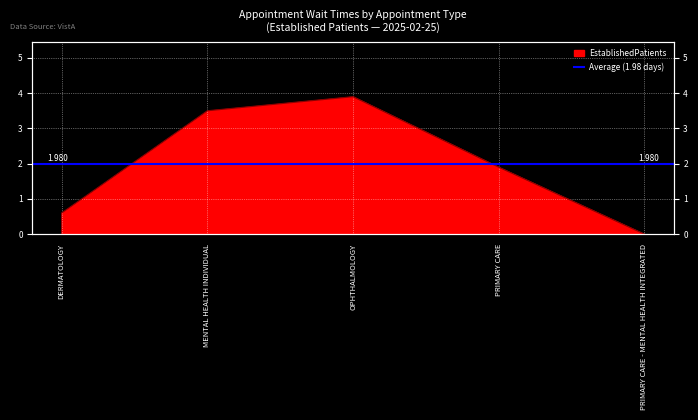

List the labels in order of value, smallest first.

PRIMARY CARE - MENTAL HEALTH INTEGRATED, DERMATOLOGY, PRIMARY CARE, MENTAL HEALTH INDIVIDUAL, OPHTHALMOLOGY